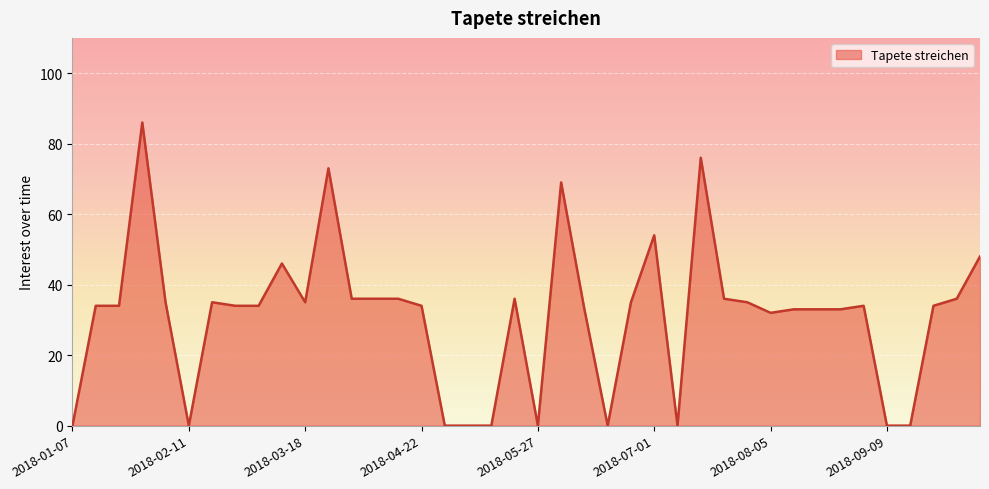

What is the difference between the maximum and minimum values?

86